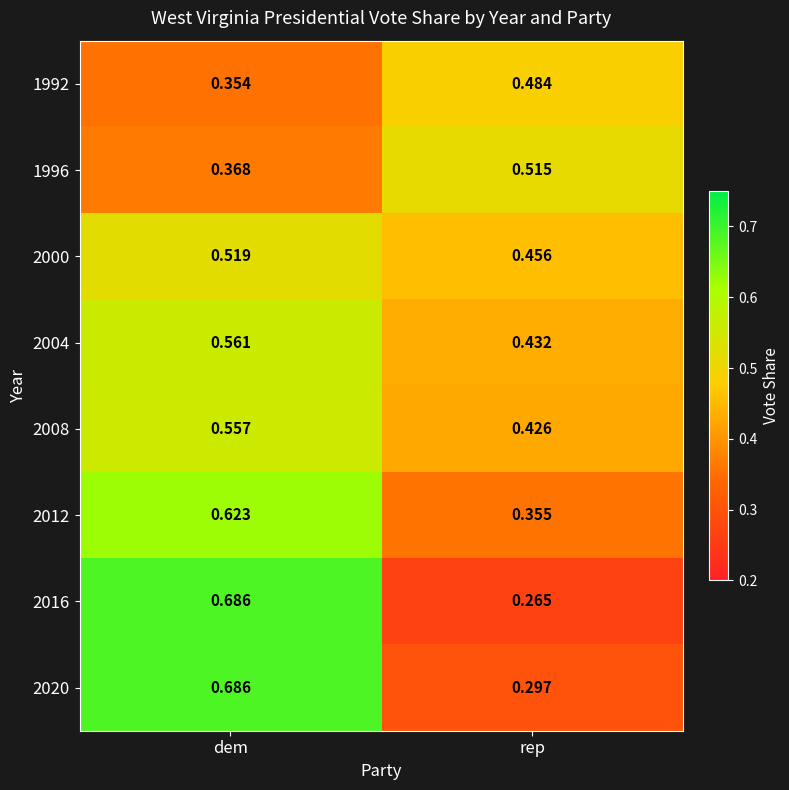

Rank the categories by 2012 value from highest to lowest.

dem, rep